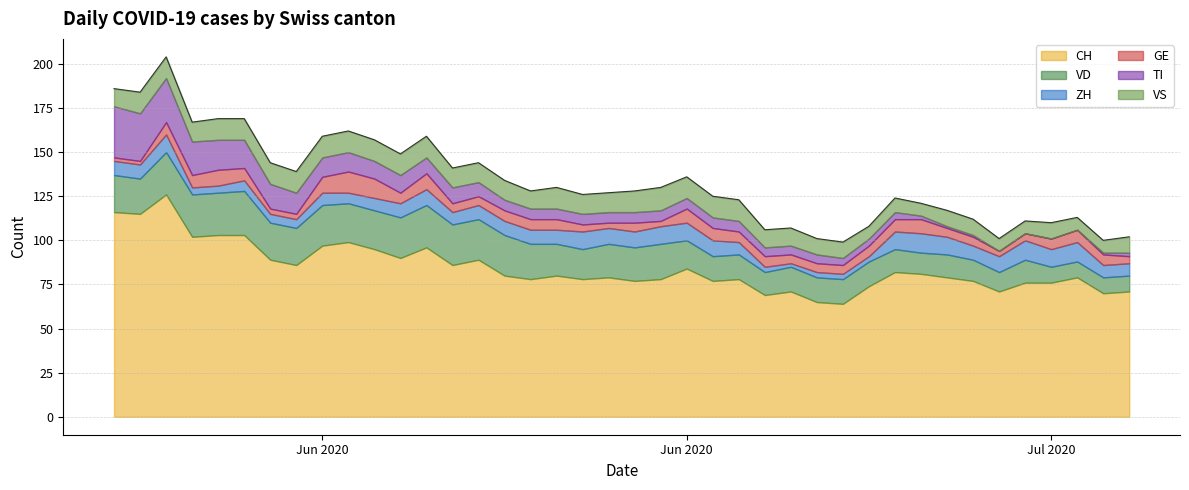

Where is TI nearest to the value 14?

6